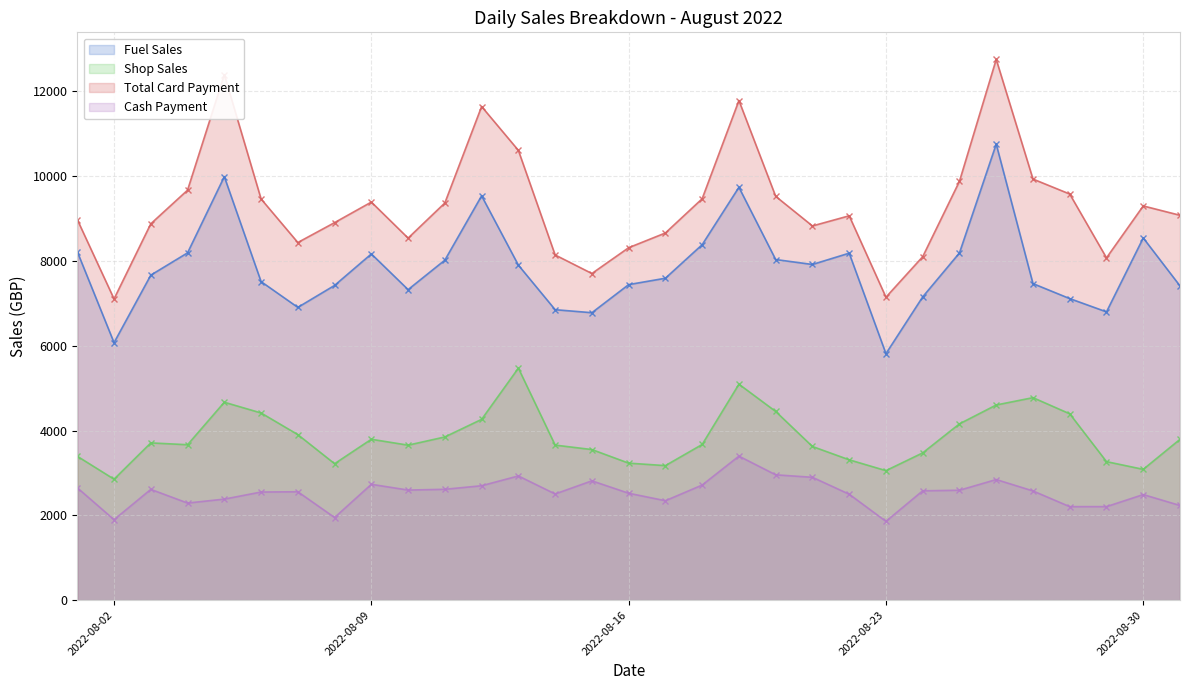

What is the minimum value shown in the chart?

1858.6